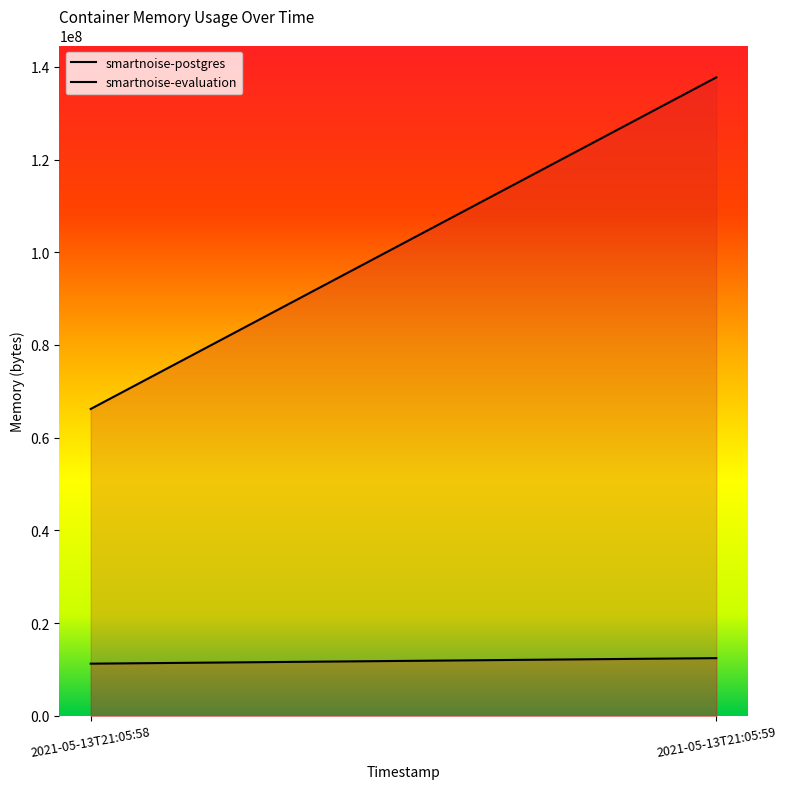

Reading left to right, list all the values displayed in this chart.

smartnoise-postgres: 2021-05-13T21:05:58=11268096	2021-05-13T21:05:59=12460032
smartnoise-evaluation: 2021-05-13T21:05:58=66203648	2021-05-13T21:05:59=137711616